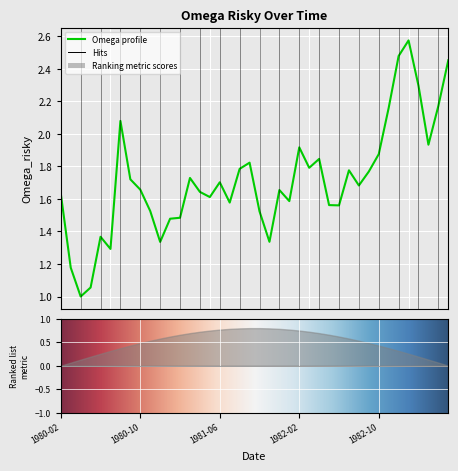

True or false: there are more than 0 points higher than both neighbors.

True